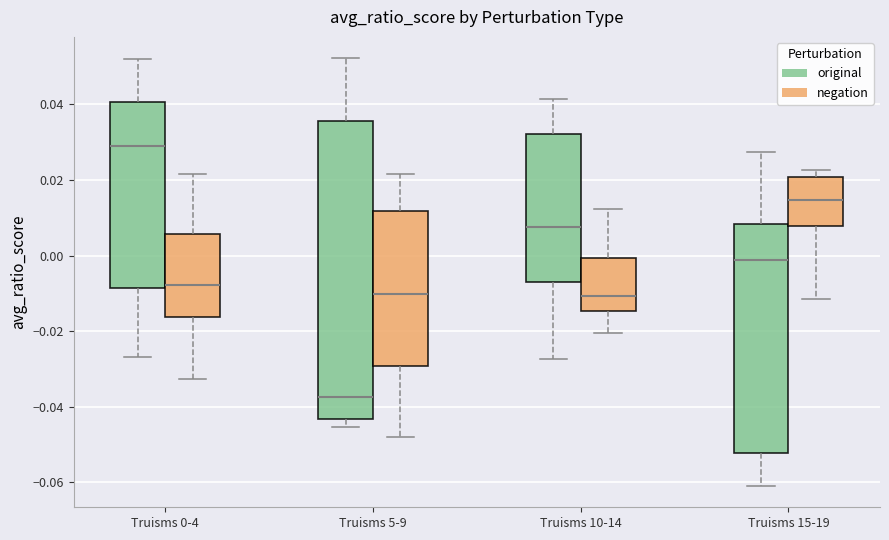

Comparing the boxes themselves (not the whiskers), which one is the tallest?

Truisms 5-9 (original)